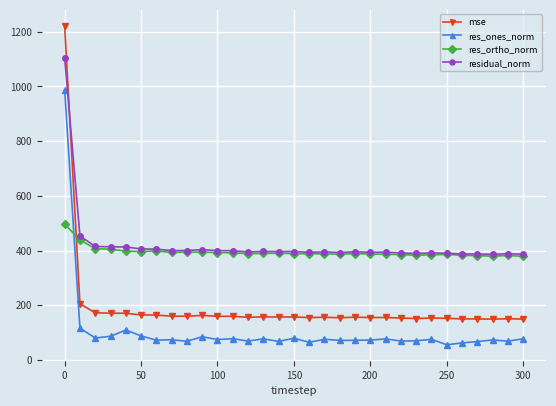

List the series in order of their peak value, lowest first.

res_ortho_norm, res_ones_norm, residual_norm, mse